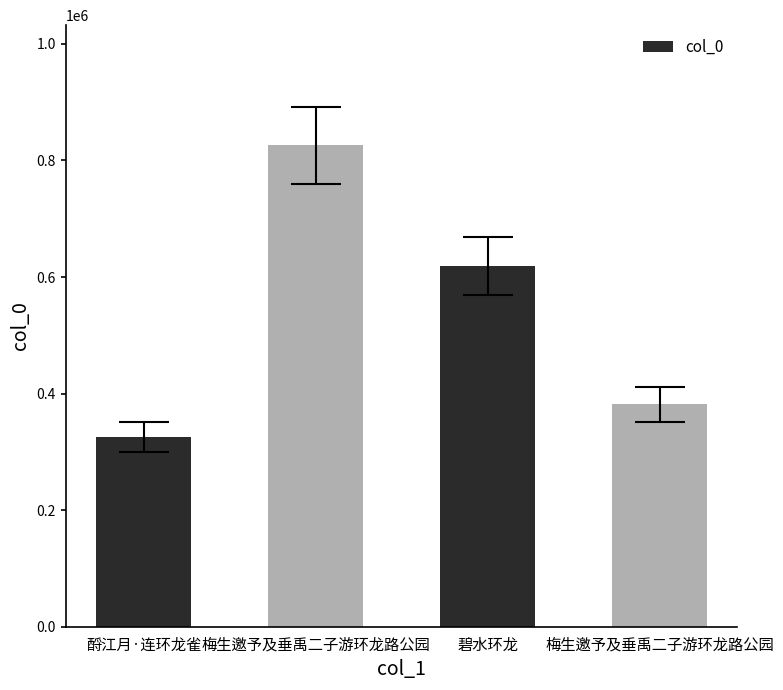

What is the sum of all values?

2152059